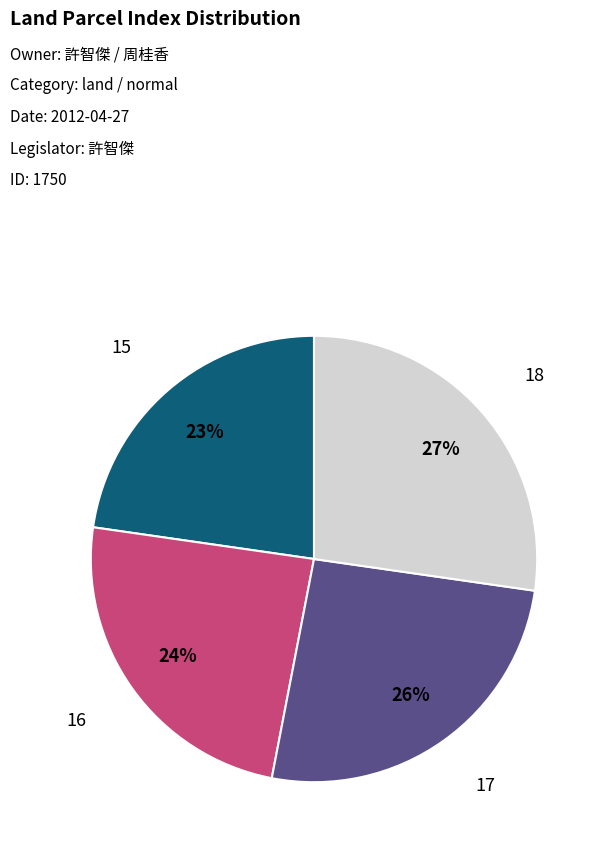

Is there a majority slice in this chart?

No